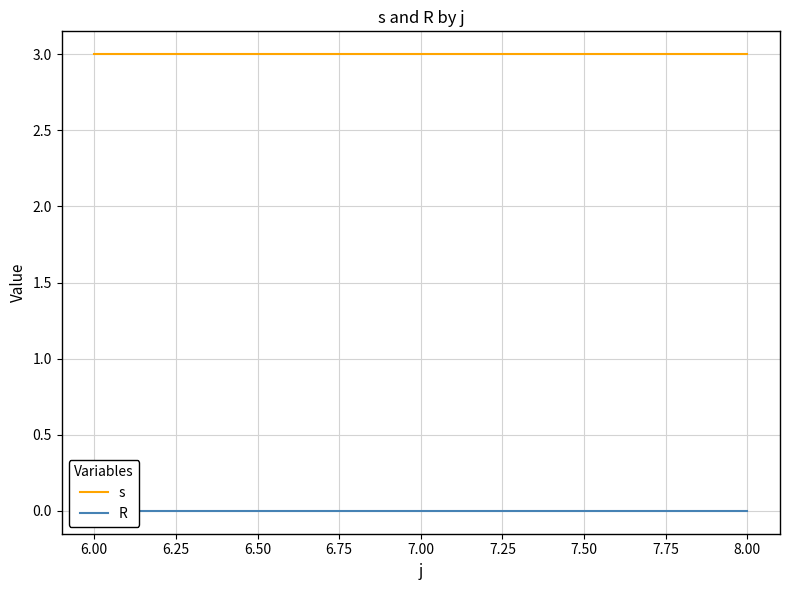

Is it true that s equals 3 at 6.00?

True